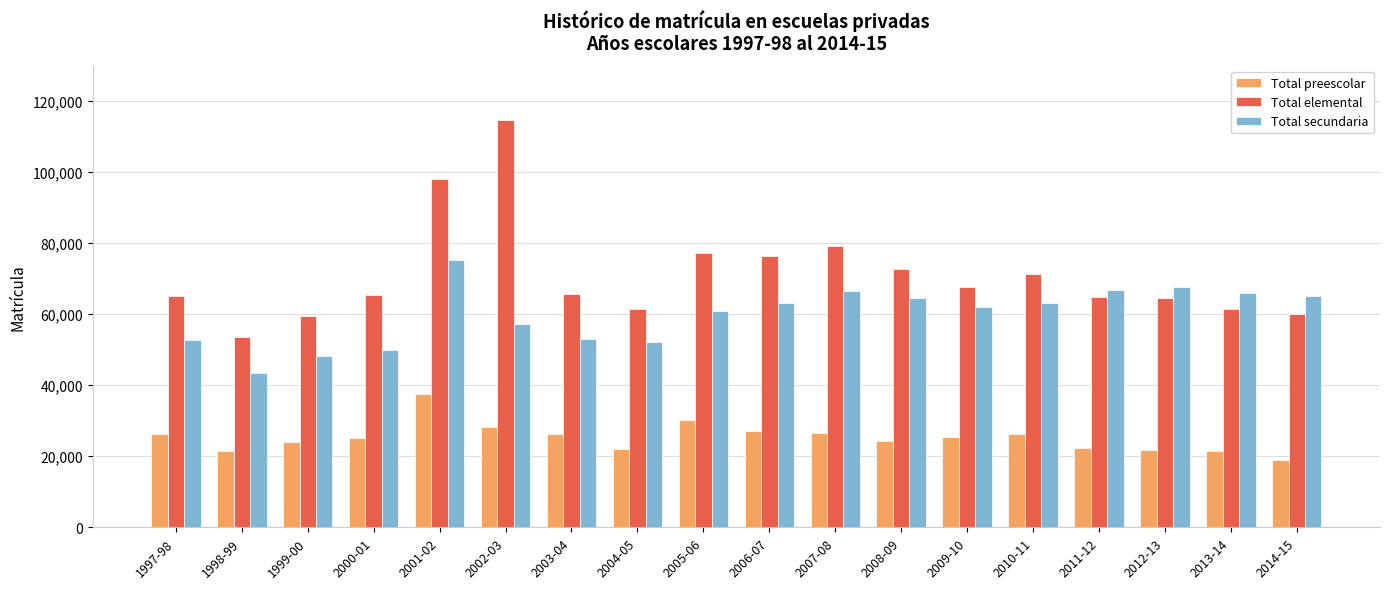

Is the value of Total secundaria at 2013-14 greater than the value of Total elemental at 2007-08?

No